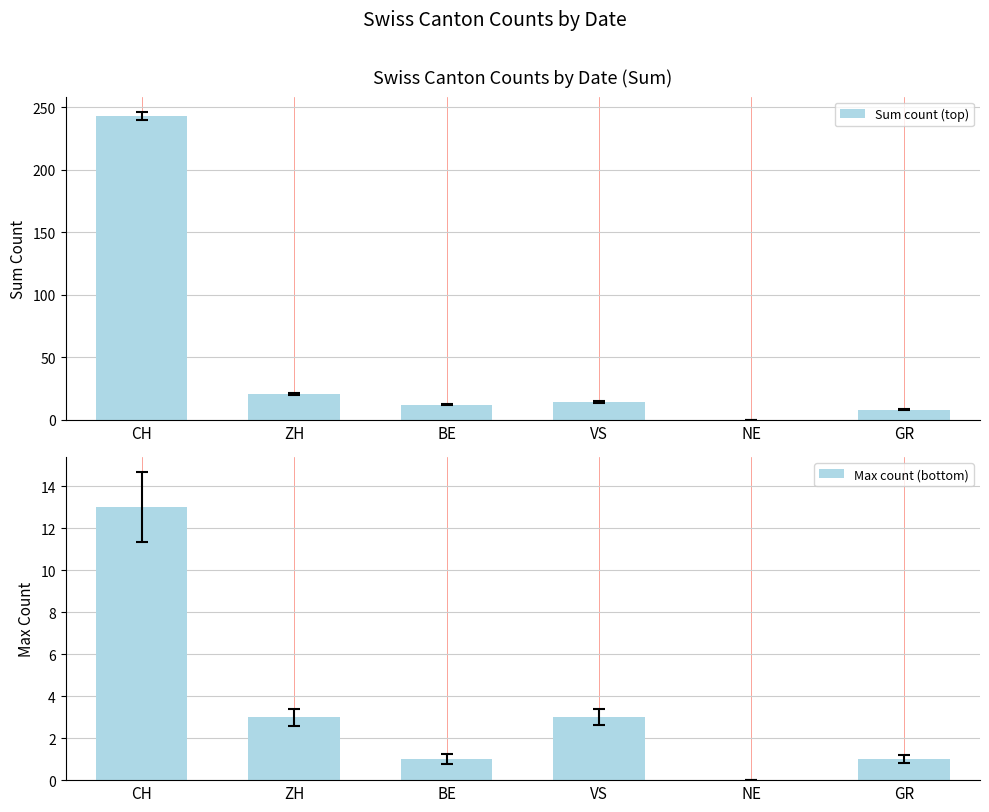

What are all the series names shown in the legend?

Sum count (top), Max count (bottom)